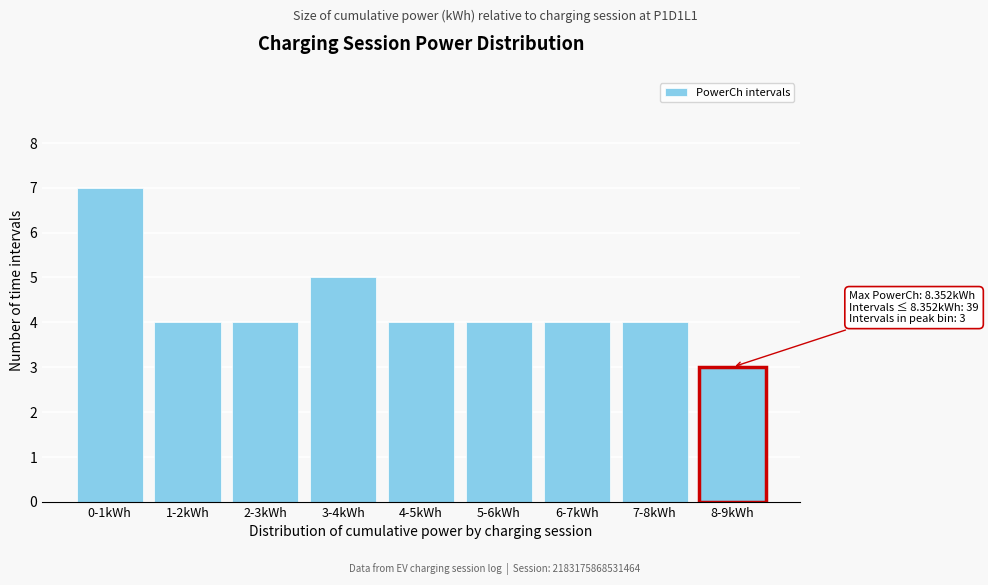

Reading left to right, extract all data points from this chart.

0-1kWh=7	1-2kWh=4	2-3kWh=4	3-4kWh=5	4-5kWh=4	5-6kWh=4	6-7kWh=4	7-8kWh=4	8-9kWh=3